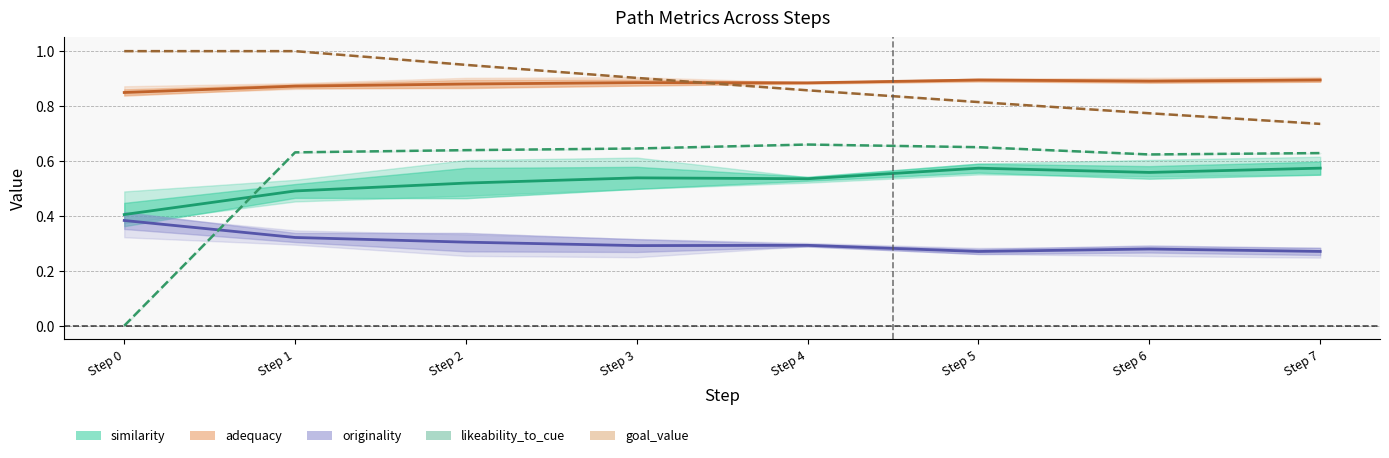

What is the maximum value for goal_value?

1.0